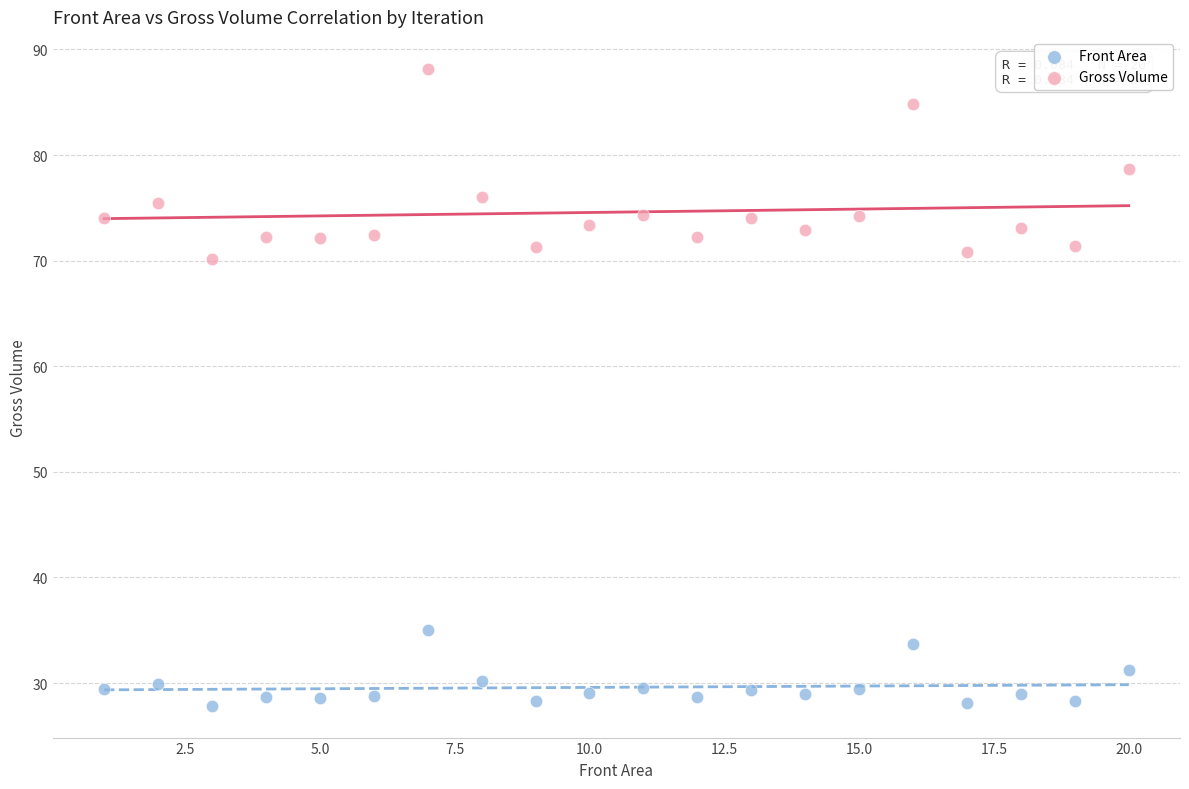

What are all the series names shown in the legend?

Front Area, Gross Volume